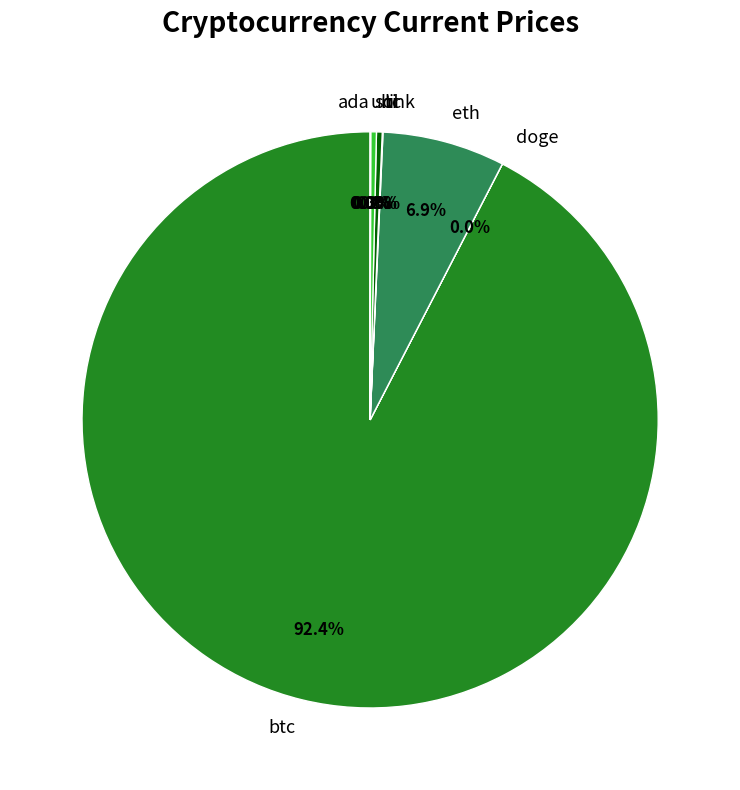

Which category has the biggest portion of the pie?

btc